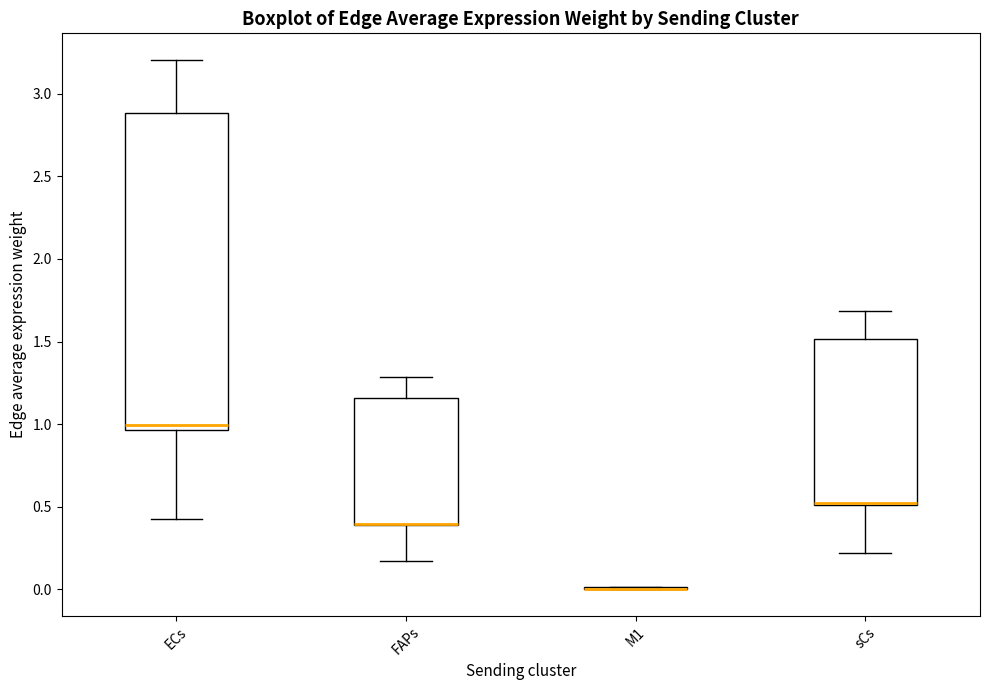

Reading left to right, read every box against the y-axis: the position of its median line, the range the box covers, and the ends of its whiskers. The values are not printed on the chart, so give them approximately, as read against the axis.

ECs: median 1.00, box 0.95 to 2.90, whiskers 0.40 to 3.20
FAPs: median 0.40 (drawn on the box's lower edge), box 0.40 to 1.15, whiskers 0.15 to 1.30
M1: box collapsed to a line at 0.00, whiskers 0.00 to 0.00
sCs: median 0.50 (drawn on the box's lower edge), box 0.50 to 1.50, whiskers 0.20 to 1.70